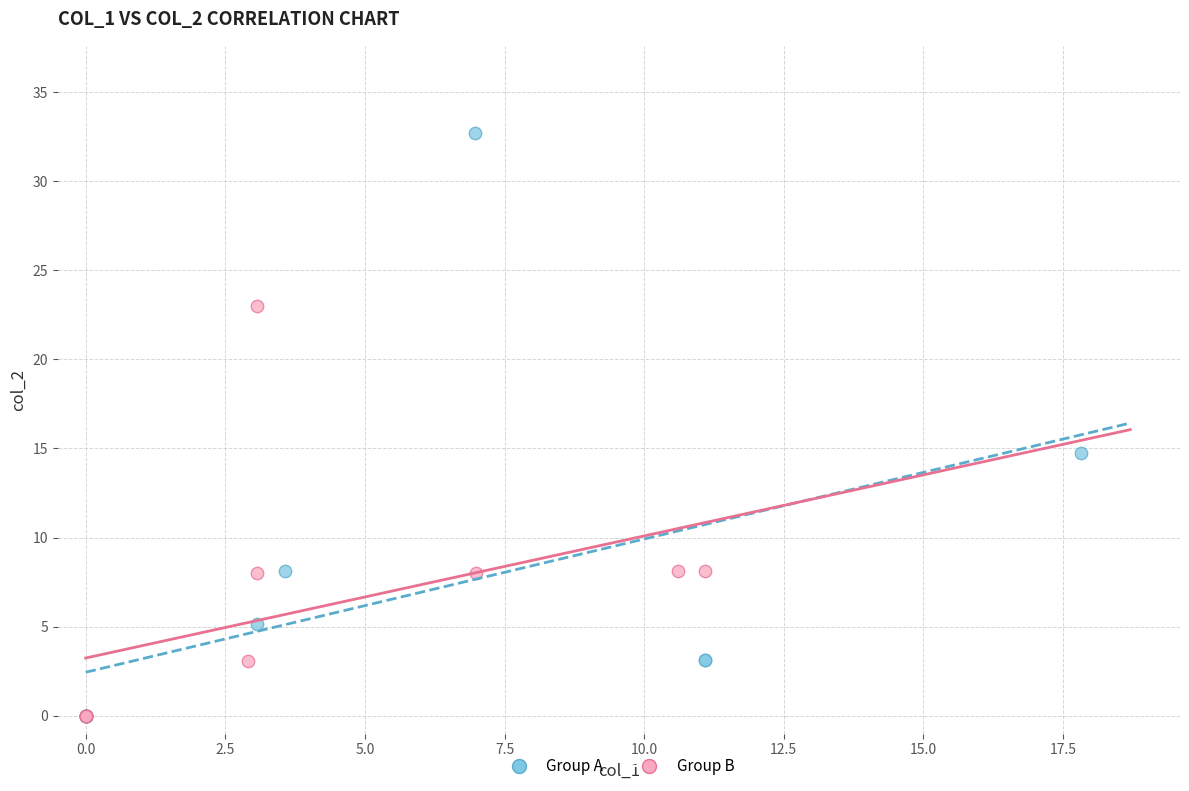

Which series reaches the maximum Y coordinate?

Group A